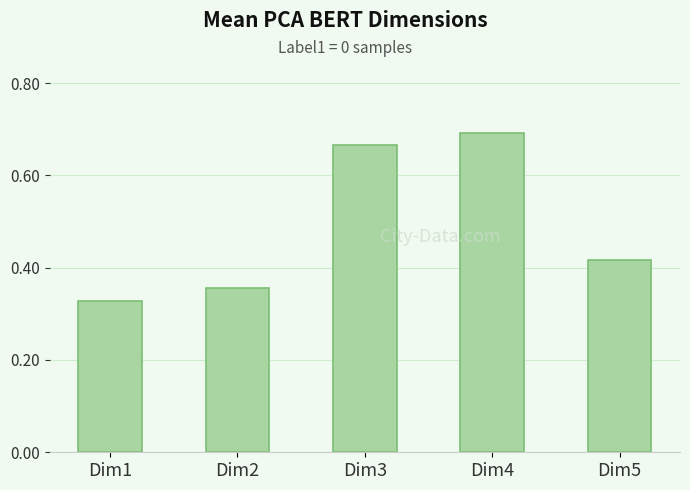

The value at Dim4 is 0.7. True or false?

True